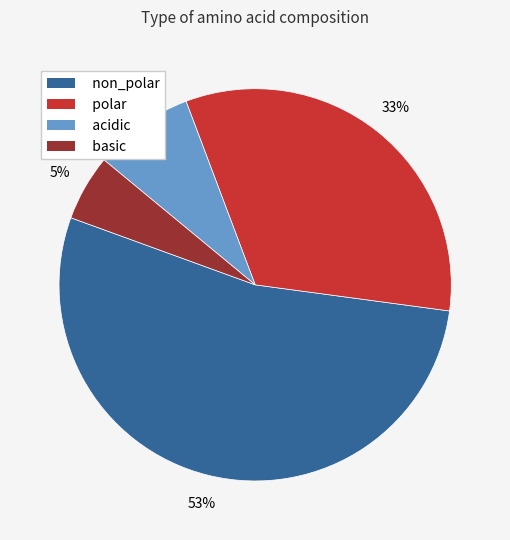

Rank the categories by value from lowest to highest.

basic, acidic, polar, non_polar